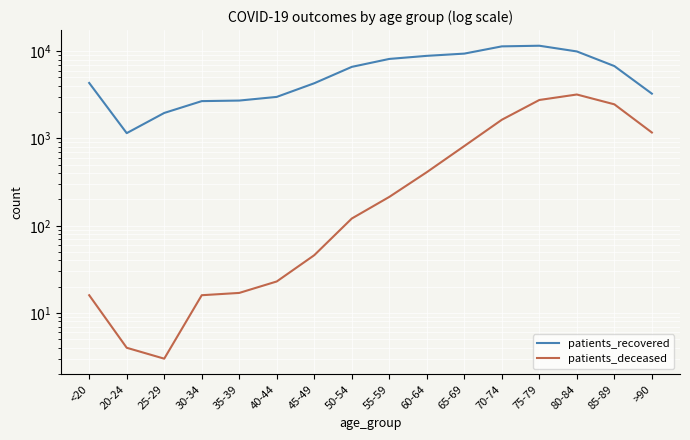

What is the difference between the maximum and second lowest values in the patients_deceased series?

3185